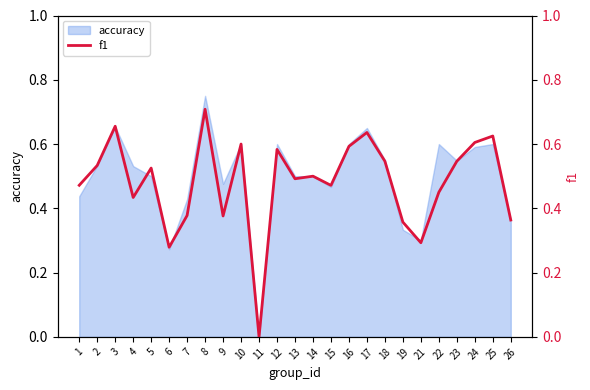

The value of accuracy at 18 is 0.3. True or false?

False